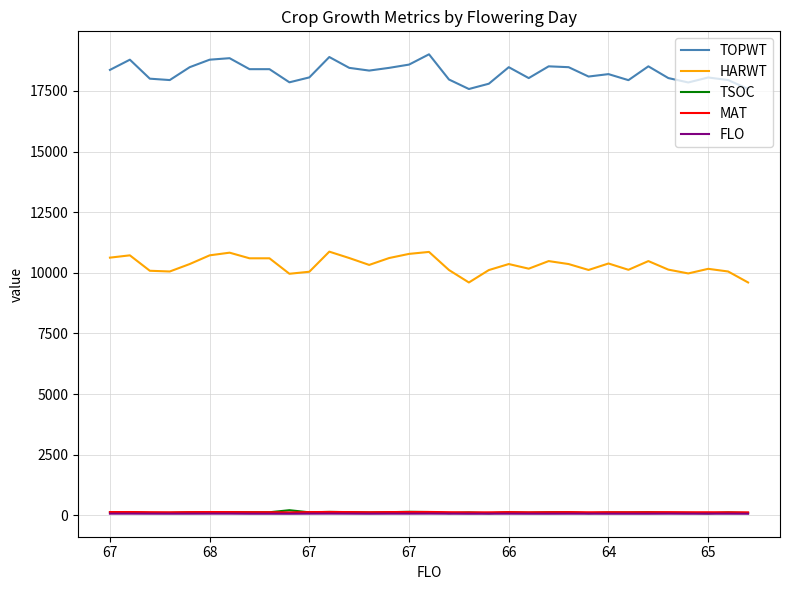

Which series has the widest spread of values?

TOPWT